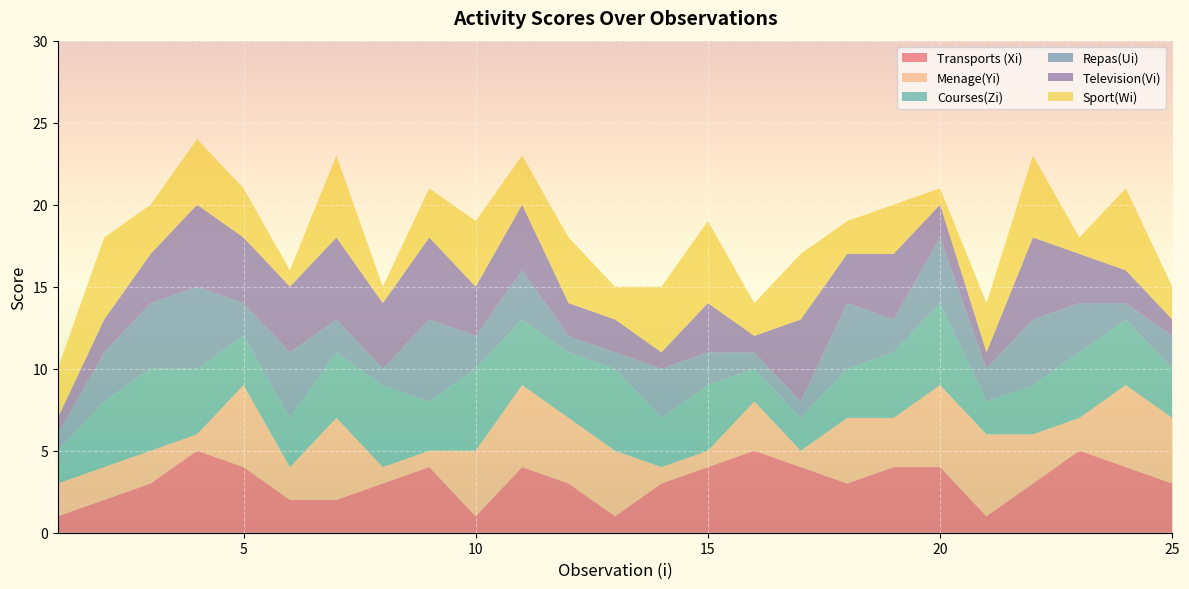

Reading left to right, what are all the values shown in this chart?

Transports (Xi): 1=1	2=2	3=3	4=5	5=4	6=2	7=2	8=3	9=4	10=1	11=4	12=3	13=1	14=3	15=4	16=5	17=4	18=3	19=4	20=4	21=1	22=3	23=5	24=4	25=3
Menage(Yi): 1=2	2=2	3=2	4=1	5=5	6=2	7=5	8=1	9=1	10=4	11=5	12=4	13=4	14=1	15=1	16=3	17=1	18=4	19=3	20=5	21=5	22=3	23=2	24=5	25=4
Courses(Zi): 1=2	2=4	3=5	4=4	5=3	6=3	7=4	8=5	9=3	10=5	11=4	12=4	13=5	14=3	15=4	16=2	17=2	18=3	19=4	20=5	21=2	22=3	23=4	24=4	25=3
Repas(Ui): 1=1	2=3	3=4	4=5	5=2	6=4	7=2	8=1	9=5	10=2	11=3	12=1	13=1	14=3	15=2	16=1	17=1	18=4	19=2	20=4	21=2	22=4	23=3	24=1	25=2
Television(Vi): 1=1	2=2	3=3	4=5	5=4	6=4	7=5	8=4	9=5	10=3	11=4	12=2	13=2	14=1	15=3	16=1	17=5	18=3	19=4	20=2	21=1	22=5	23=3	24=2	25=1
Sport(Wi): 1=3	2=5	3=3	4=4	5=3	6=1	7=5	8=1	9=3	10=4	11=3	12=4	13=2	14=4	15=5	16=2	17=4	18=2	19=3	20=1	21=3	22=5	23=1	24=5	25=2